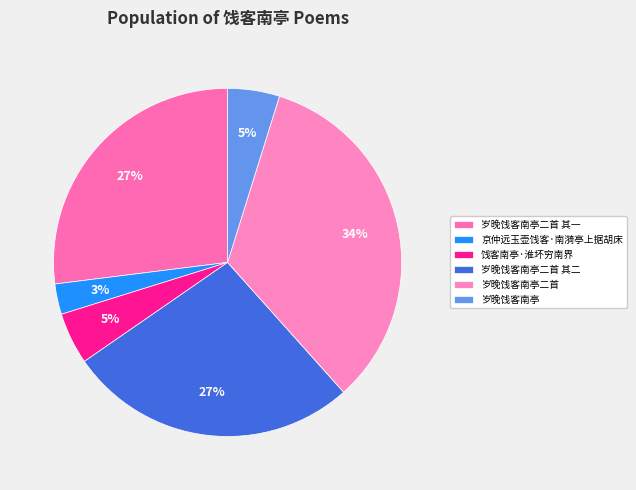

Is it true that 岁晚饯客南亭二首 is 34% of the pie?

True